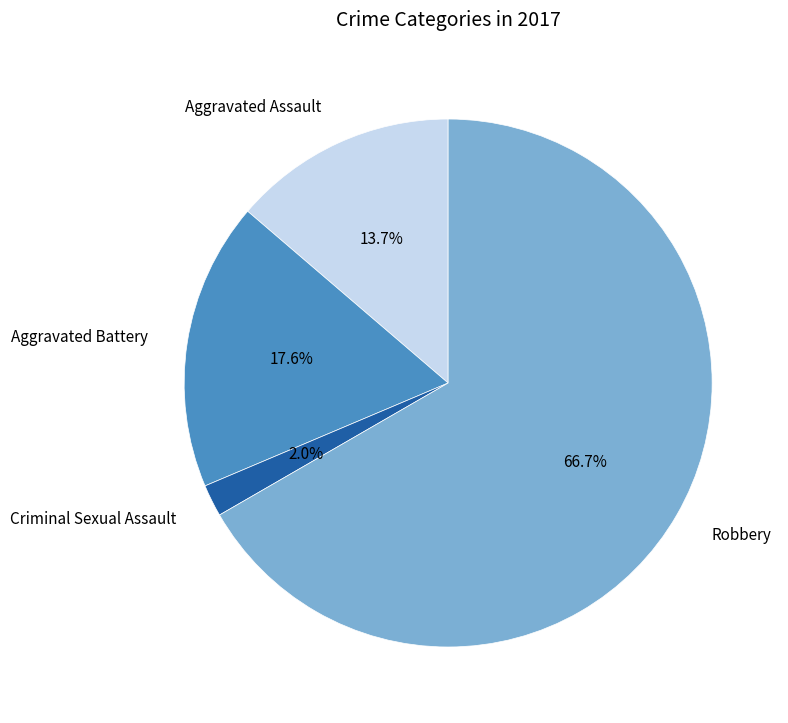

Does any single category account for the majority?

Yes